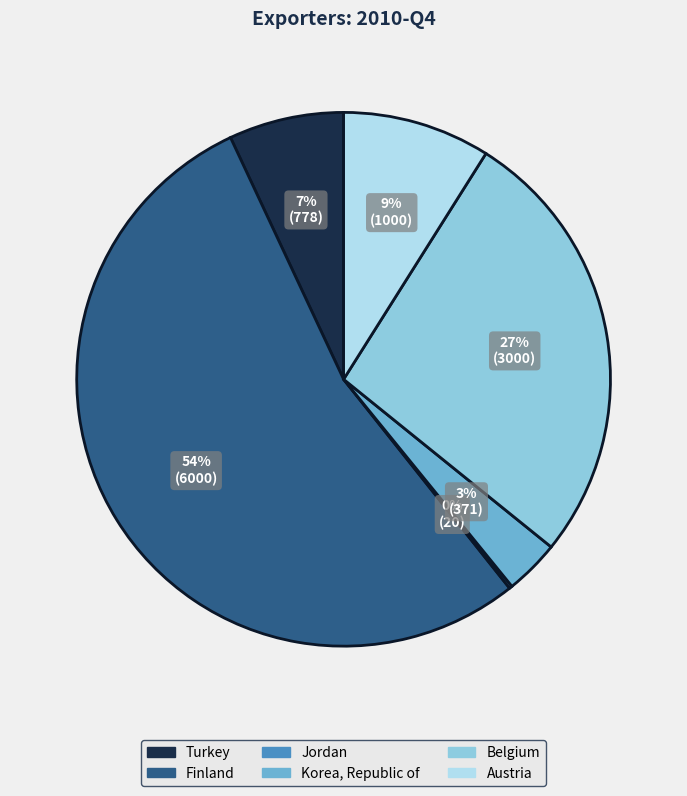

Is there a majority slice in this chart?

Yes